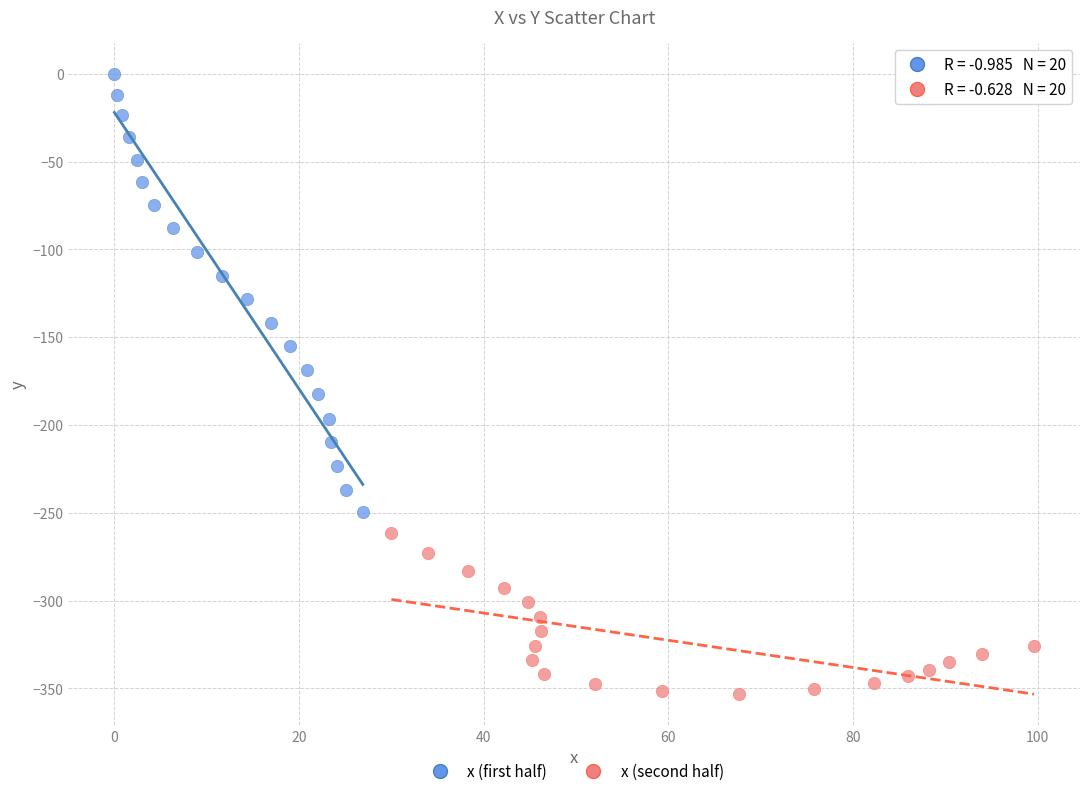

Which series contains the lowest Y value?

x (second half)